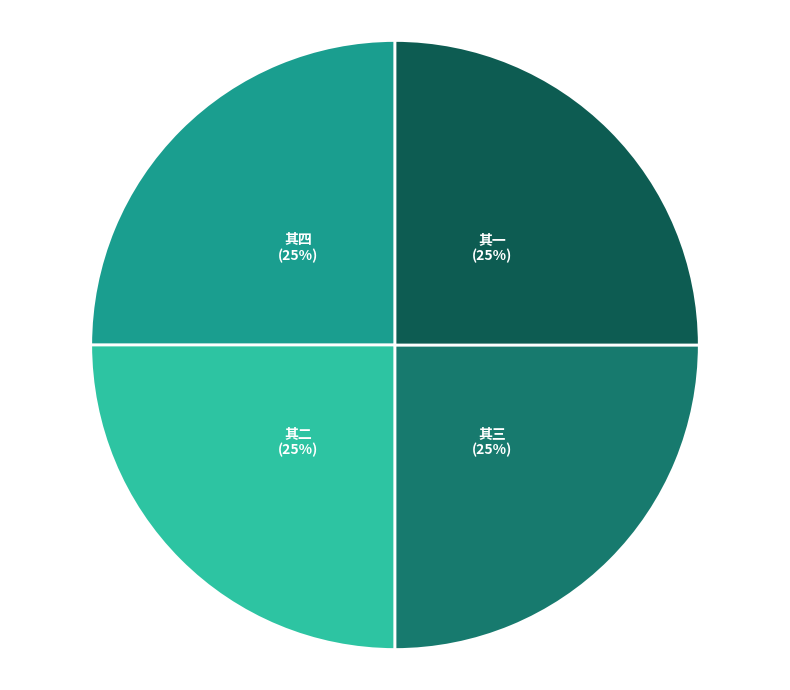

To the nearest percent, what is the average slice percentage?

25%